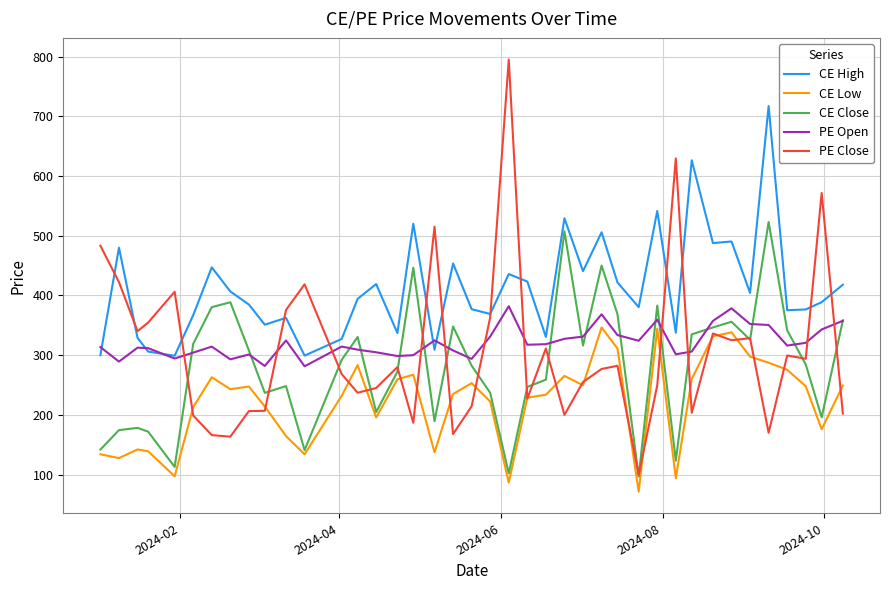

What is the minimum value for PE Close?

99.6